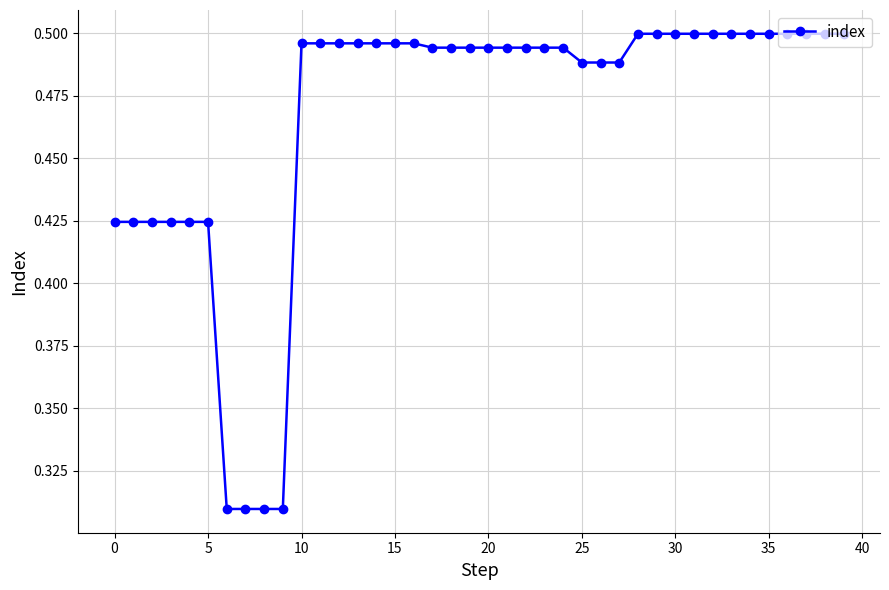

How many categories are shown in the chart?

40